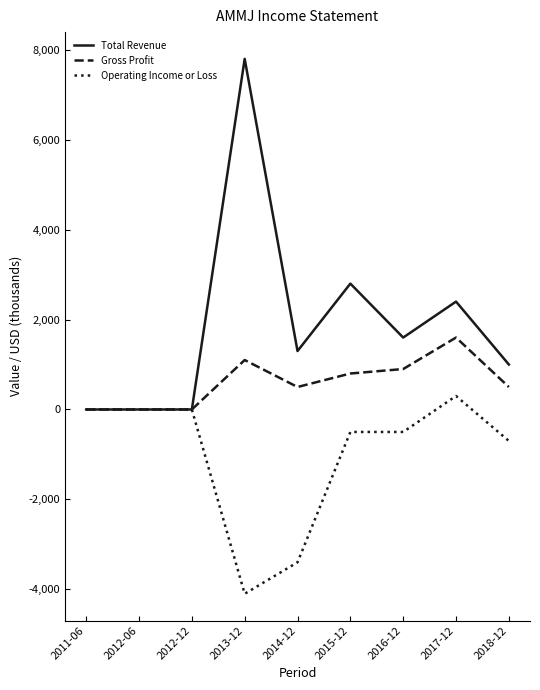

Which category has the highest value in the Gross Profit series?

2017-12